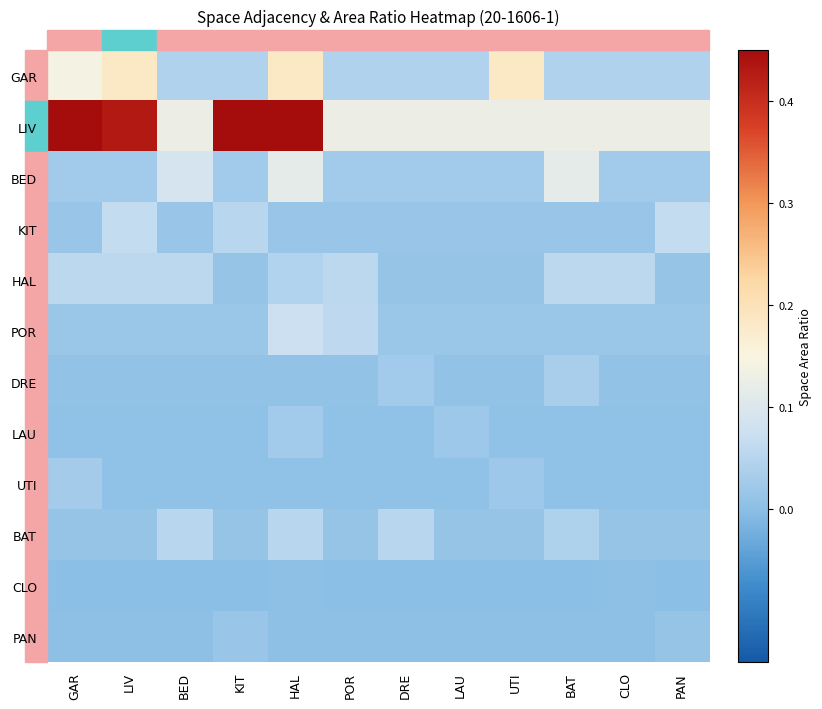

At how many categories does at least one series exceed 0?

12